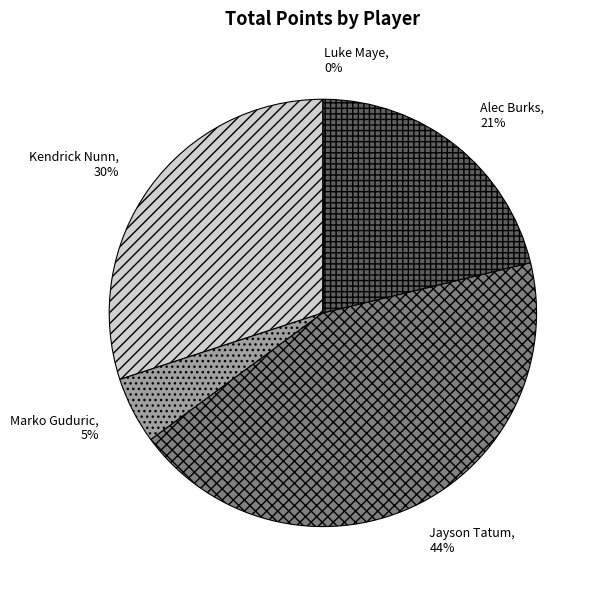

Between Jayson Tatum and Alec Burks, which is larger?

Jayson Tatum